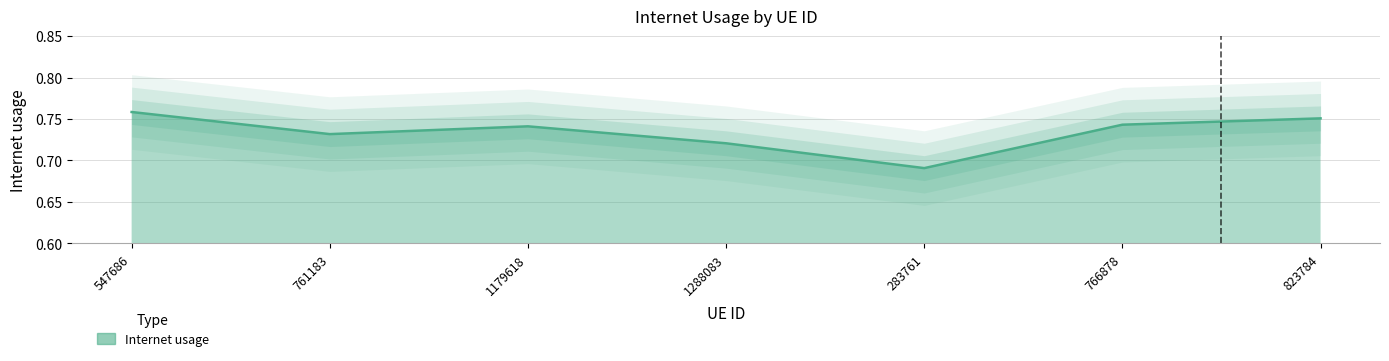

Reading left to right, what are all the values shown in this chart?

0.8	0.7	0.7	0.7	0.7	0.7	0.8